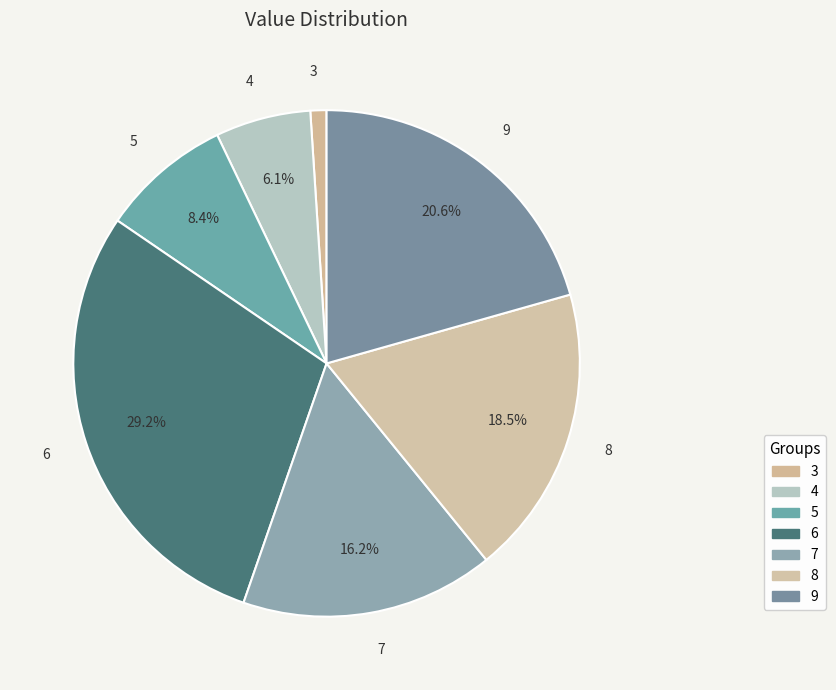

True or false: 9 accounts for 28% of the total.

False